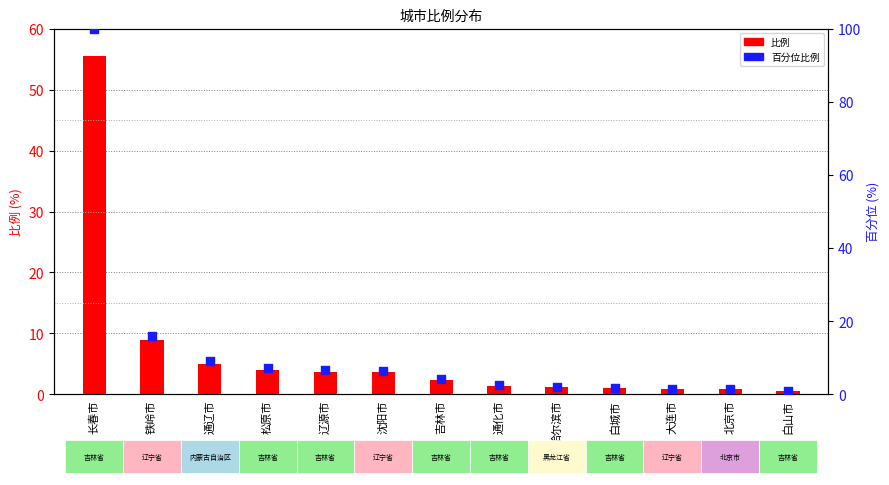

Which series reaches the maximum Y coordinate?

百分位比例